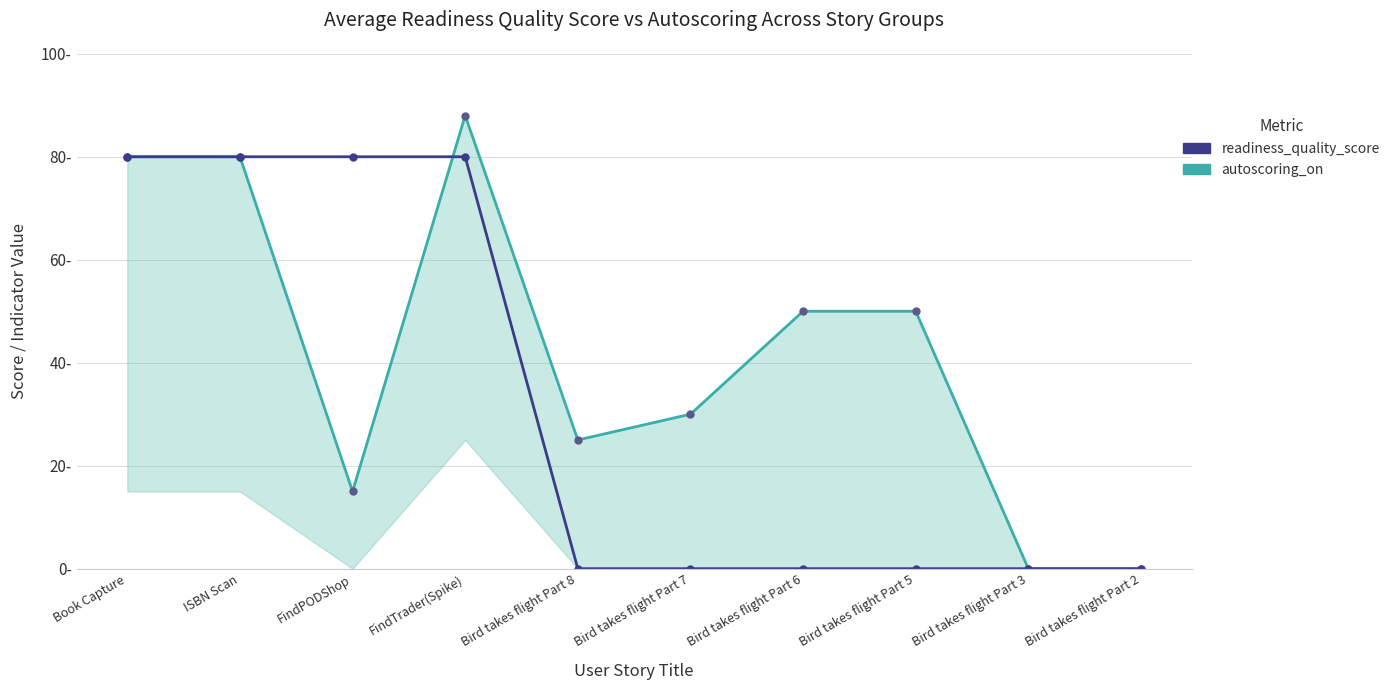

The value of autoscoring_on at Book Capture is 34. True or false?

False